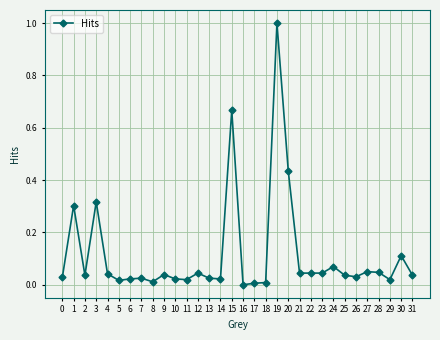

Does the chart have visible grid lines?

Yes